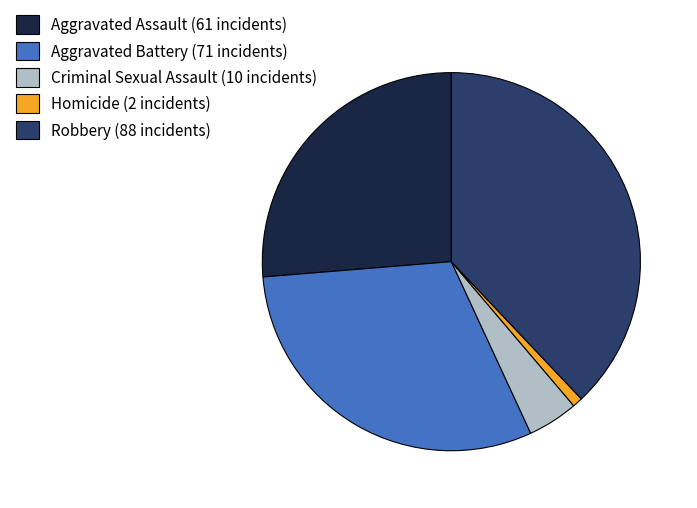

Is there any slice that represents more than half of the pie?

No